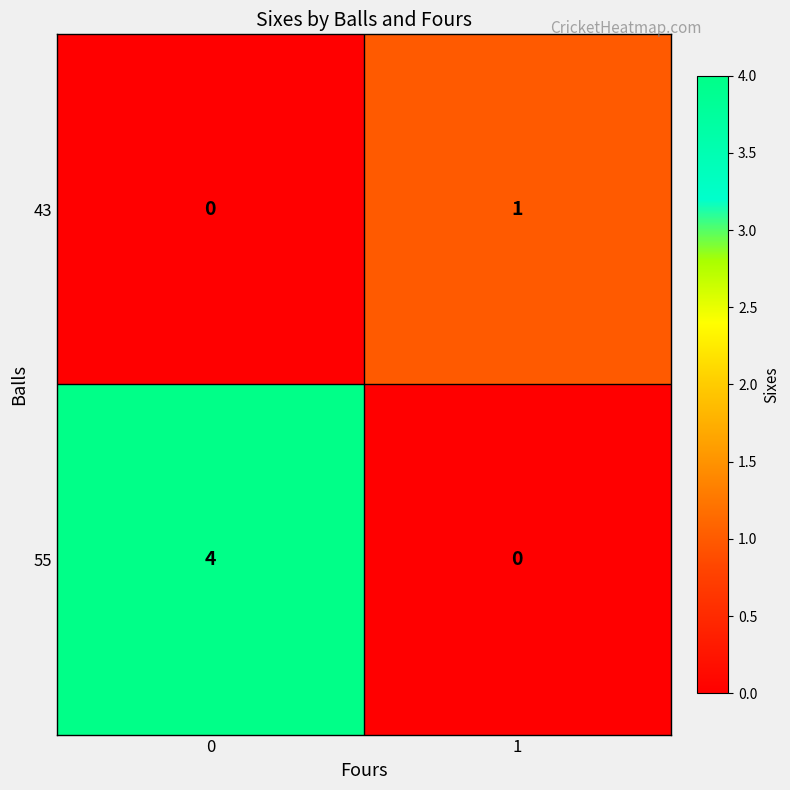

What is the sum of all 55 values?

4